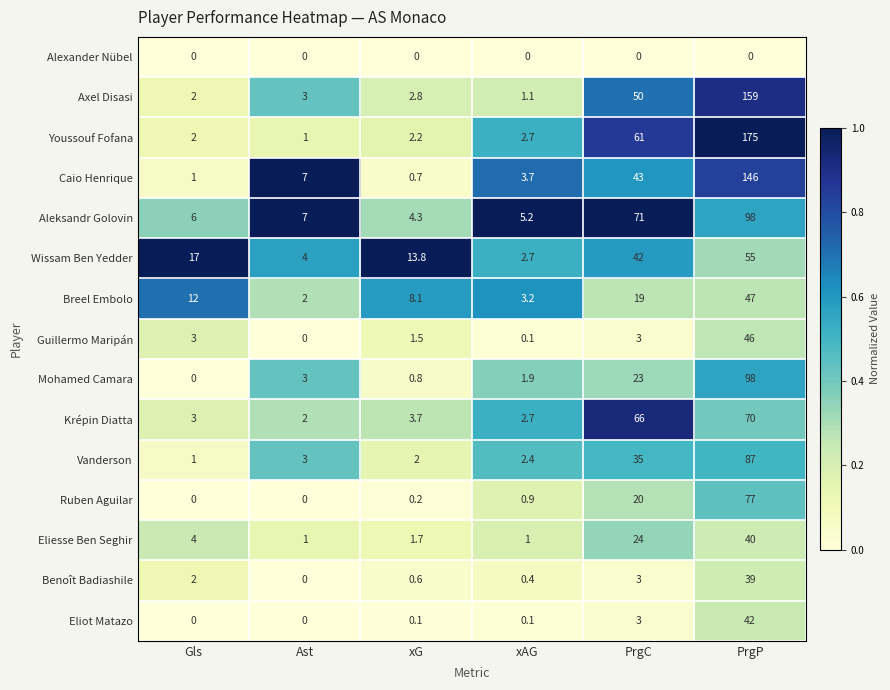

What is the highest value of the Benoît Badiashile series?

39.0